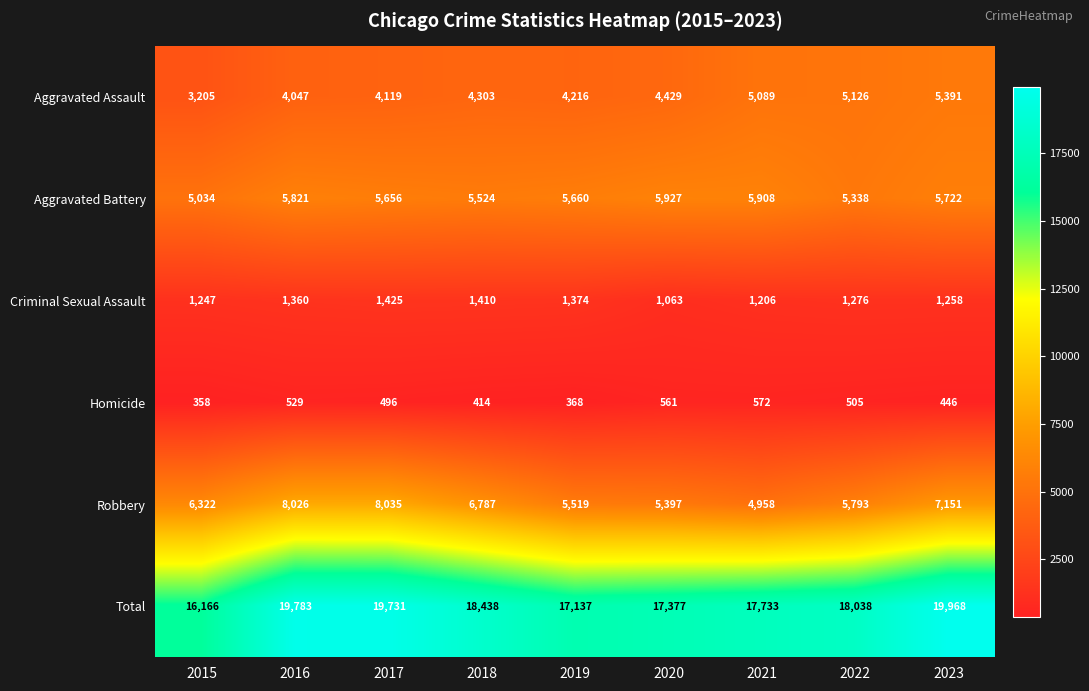

How many values in the Homicide series are below 496?

4